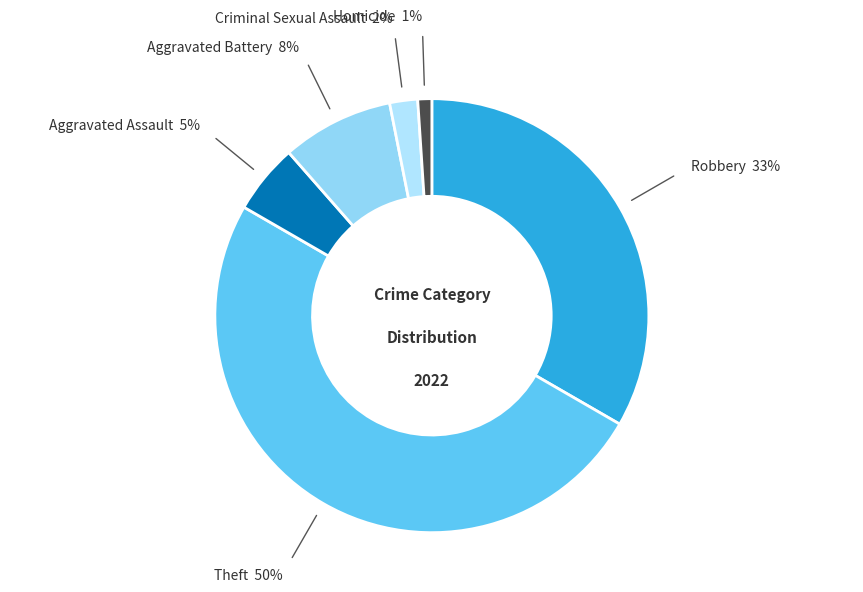

To the nearest percent, what is the difference between the largest and smallest slice percentages?

49%